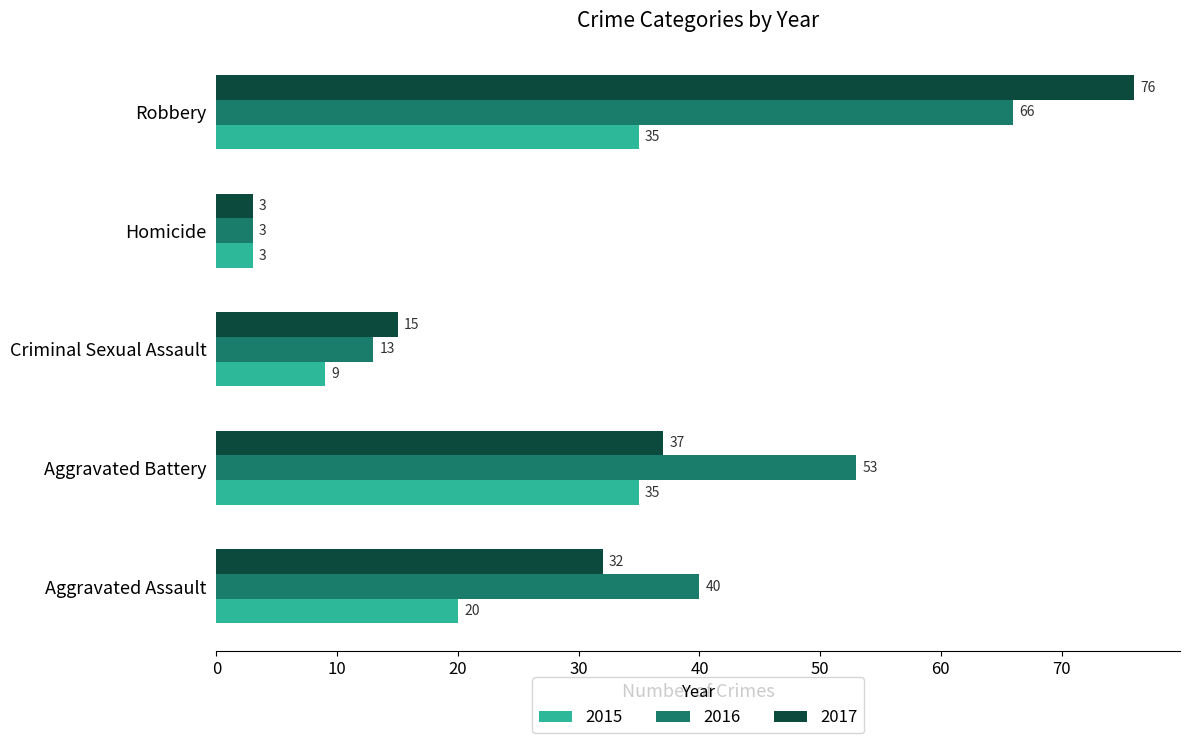

Where is 2017 nearest to the value 39?

Aggravated Battery